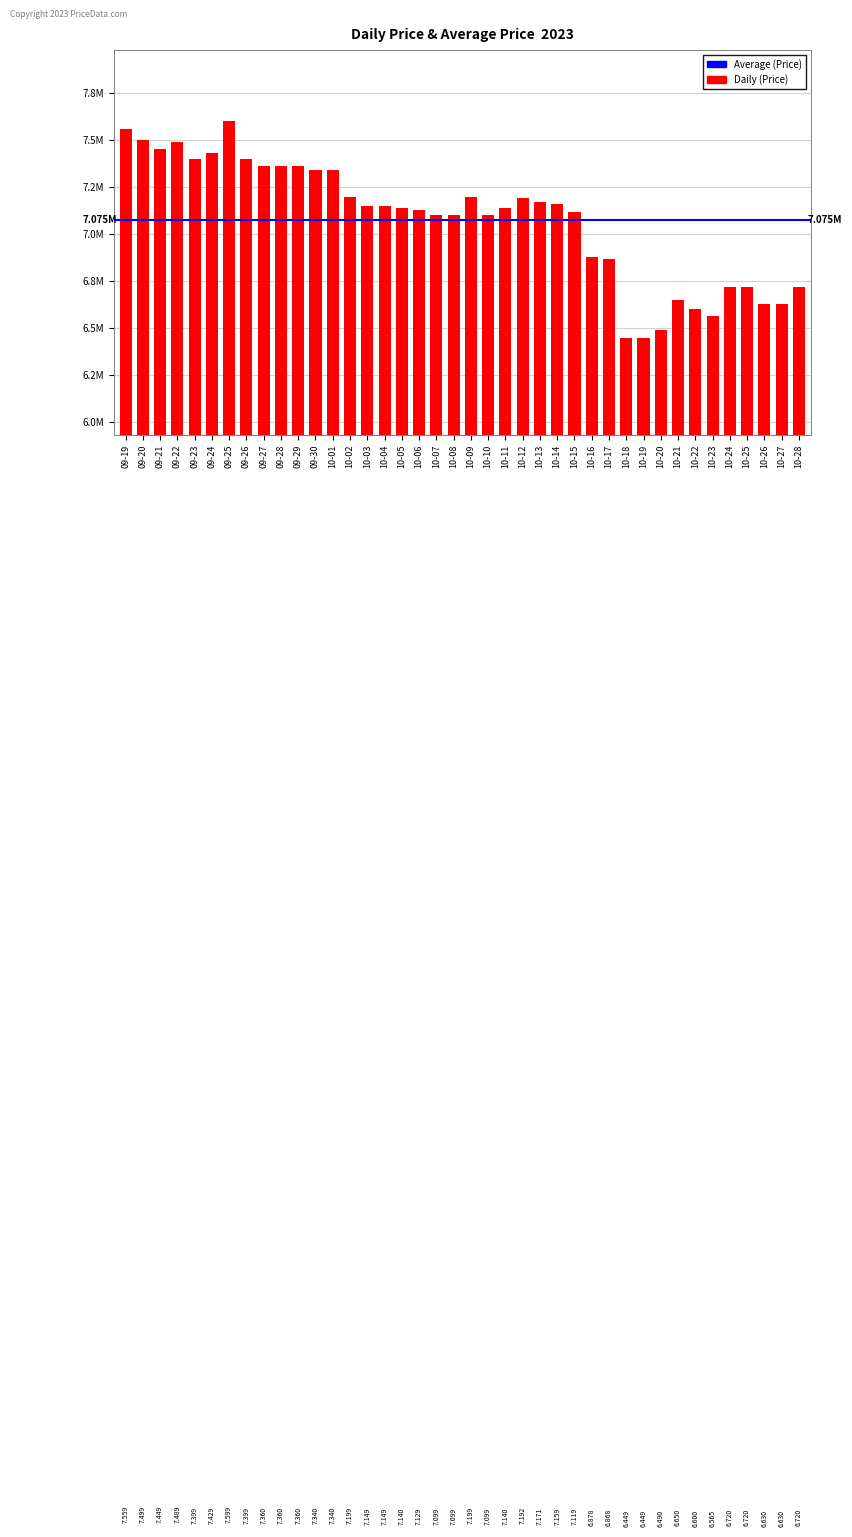

List the labels in order of value, smallest first.

10-18, 10-19, 10-20, 10-23, 10-22, 10-26, 10-27, 10-21, 10-24, 10-25, 10-28, 10-17, 10-16, 10-07, 10-08, 10-10, 10-15, 10-06, 10-05, 10-11, 10-03, 10-04, 10-14, 10-13, 10-12, 10-02, 10-09, 09-30, 10-01, 09-27, 09-28, 09-29, 09-23, 09-26, 09-24, 09-21, 09-22, 09-20, 09-19, 09-25